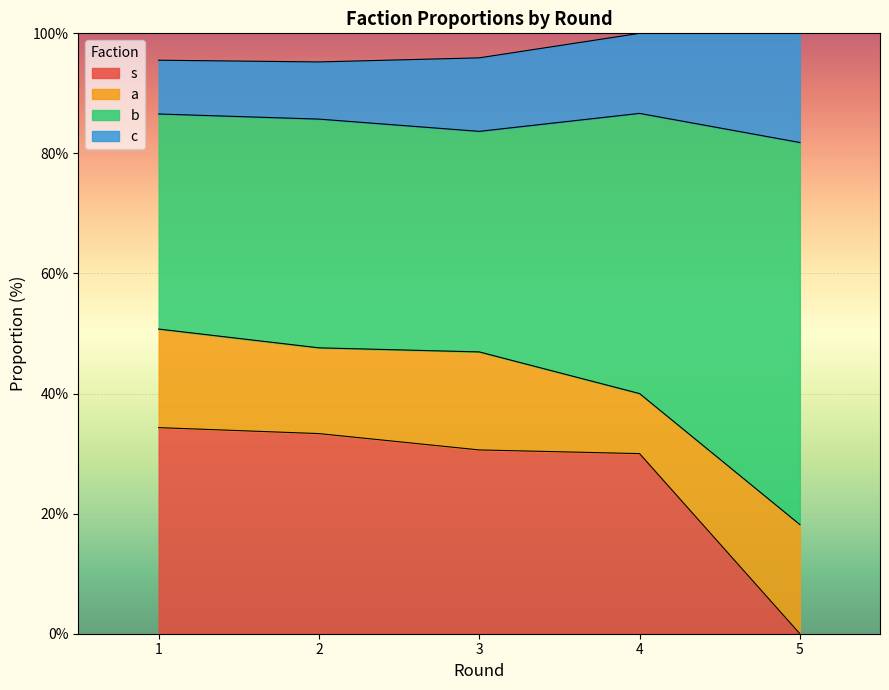

What is the total value across all series at 3?

95.9